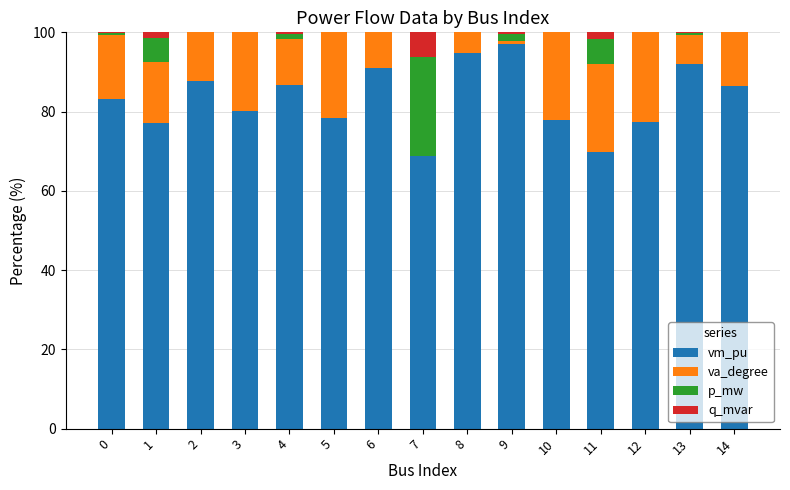

What is the total value across all series at 5?

100.0